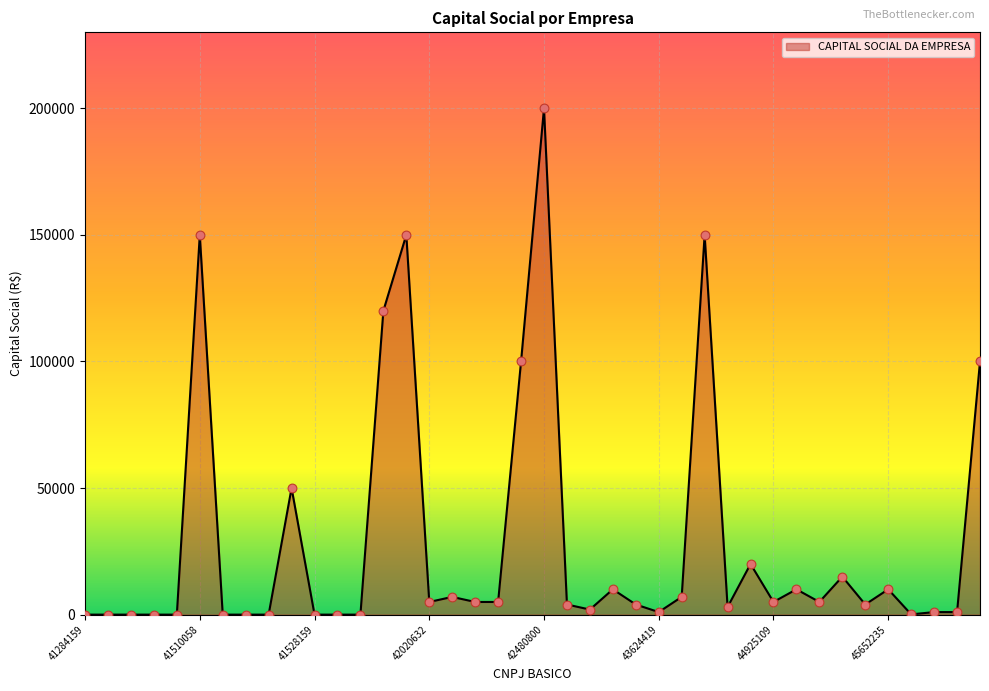

How many lines are shown in the chart?

1